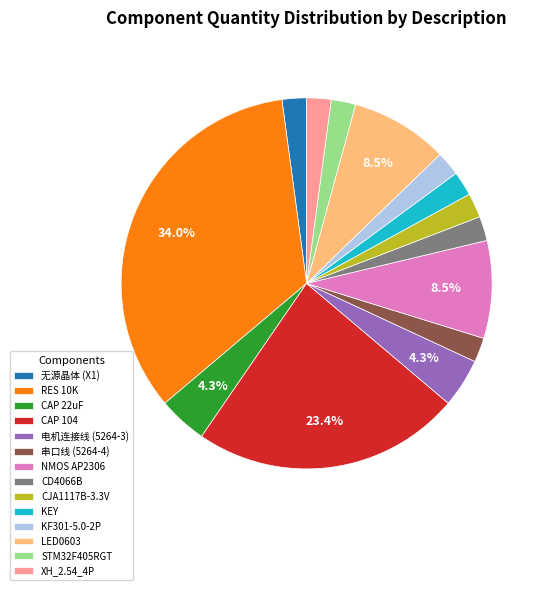

To the nearest percent, what percentage of the pie is CJA1117B-3.3V?

2%